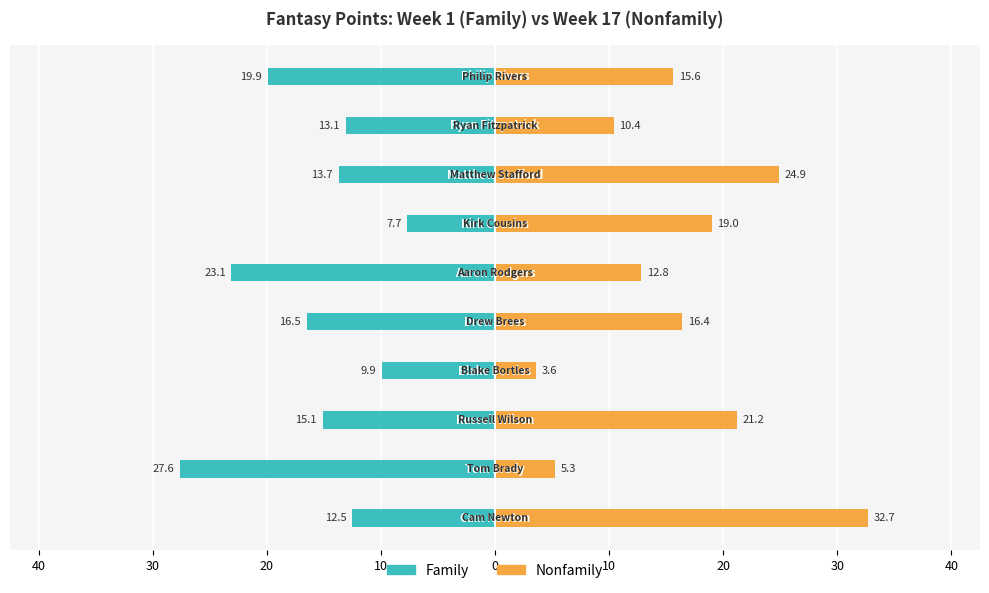

True or false: Nonfamily has a value of 17.7 at 0.

False